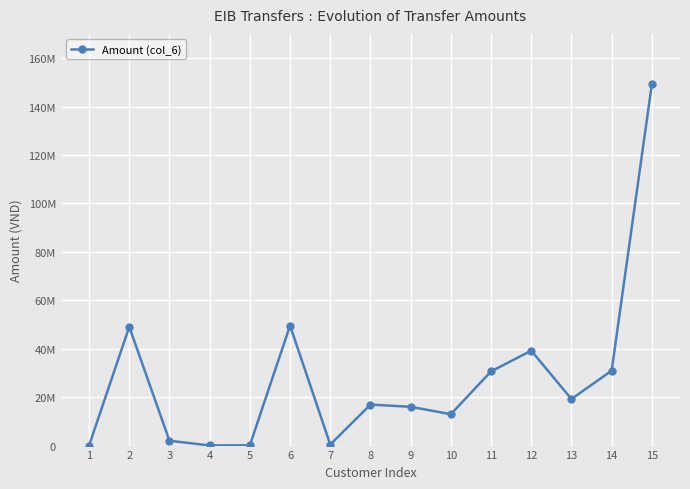

What is the ratio of the value at 13 to the value at 6?

0.4